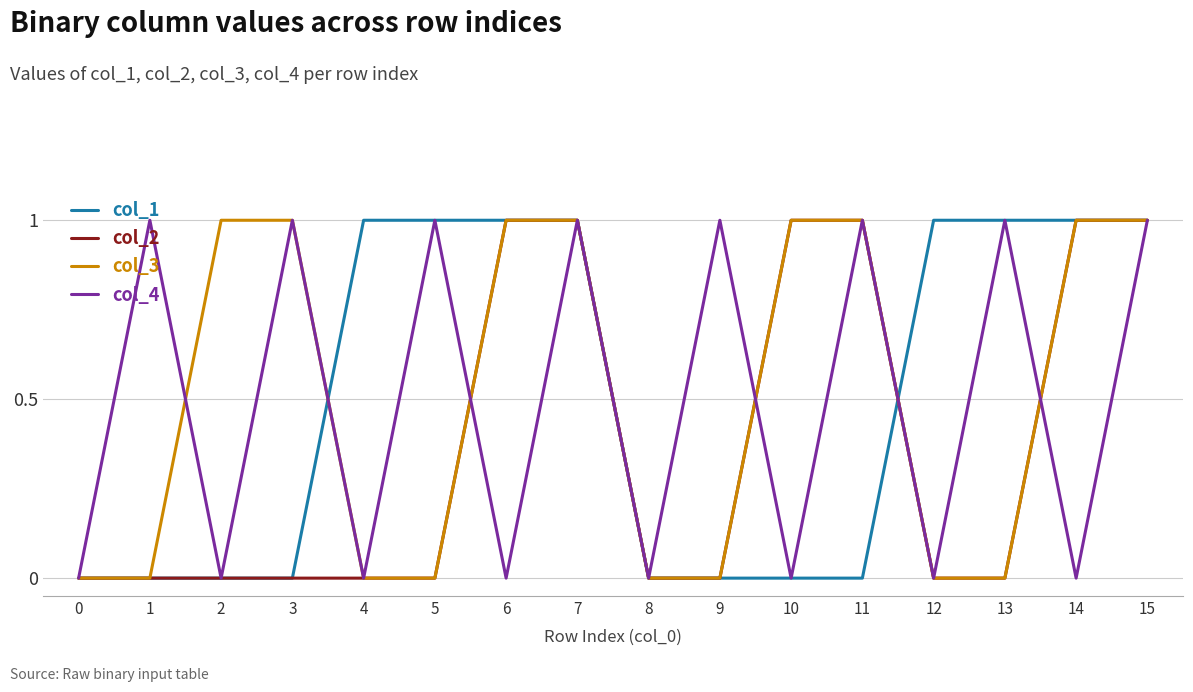

In col_4, how many points are lower than both neighbors (excluding endpoints)?

7